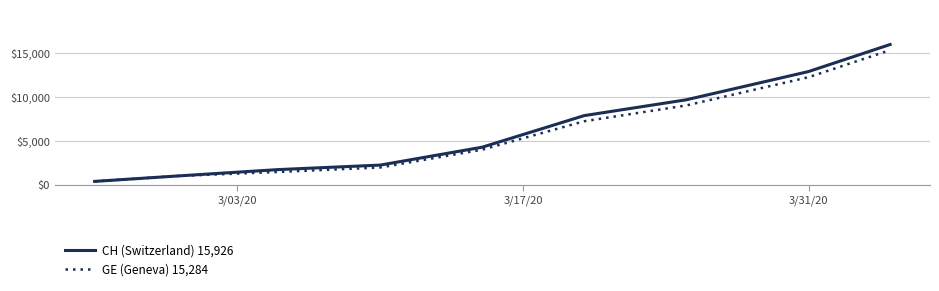

Which series has the largest range (max minus min)?

CH (Switzerland) 15,926